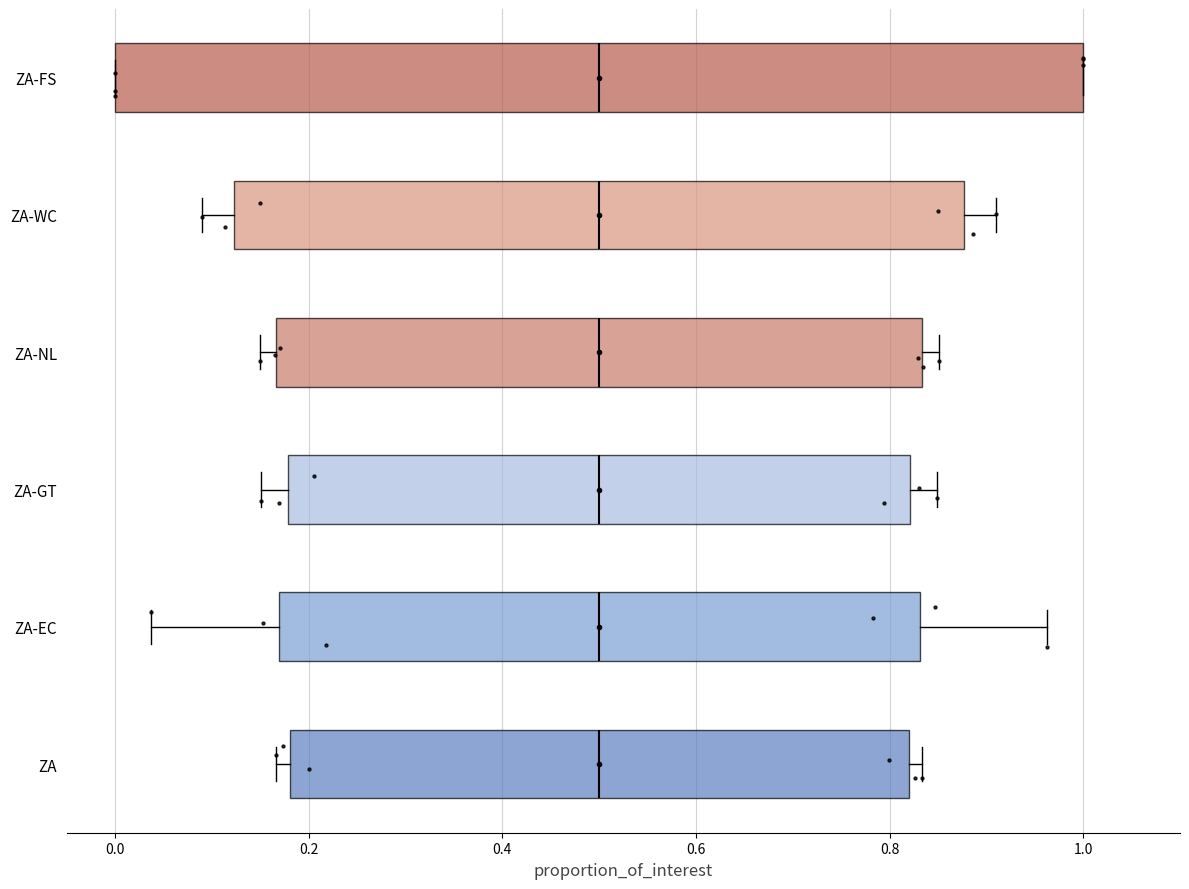

Which box is the widest, from its left edge to its right edge?

ZA-FS